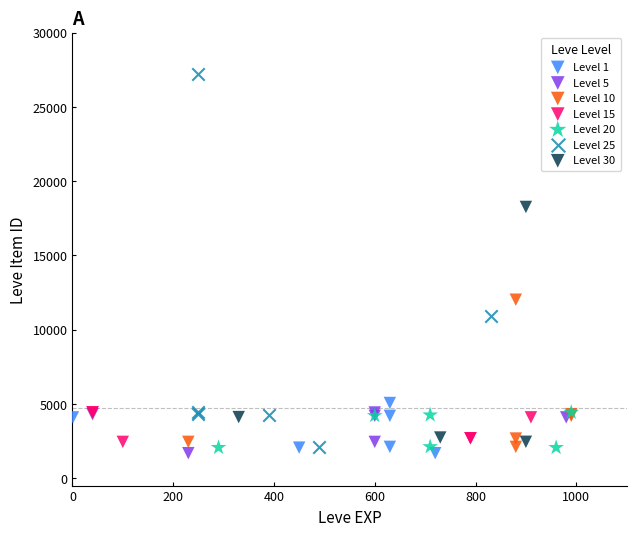

Which series reaches the maximum Y coordinate?

Level 25